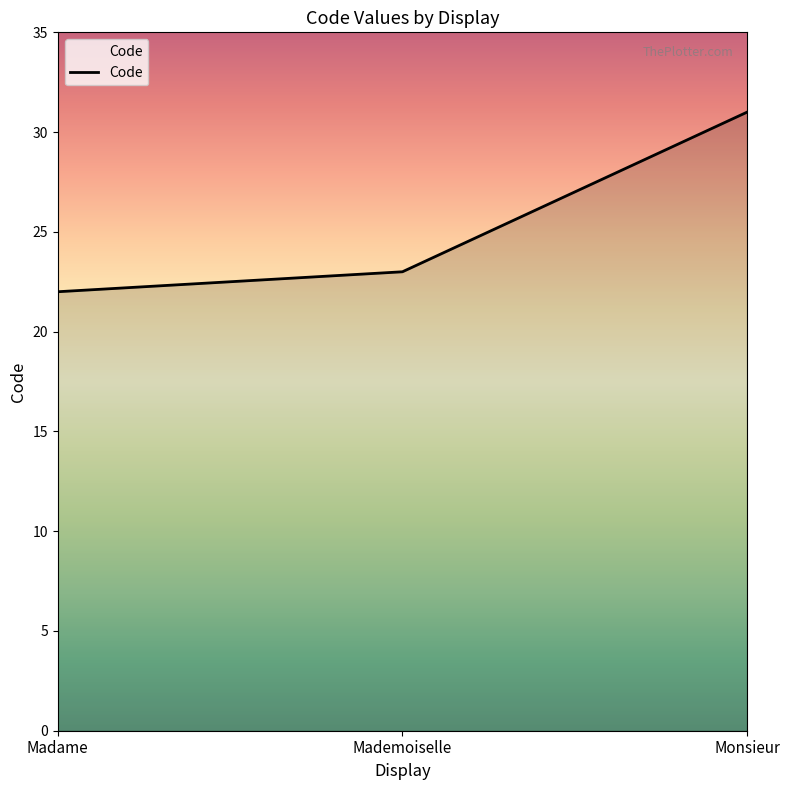

At which category does the chart reach its peak across all series?

Monsieur